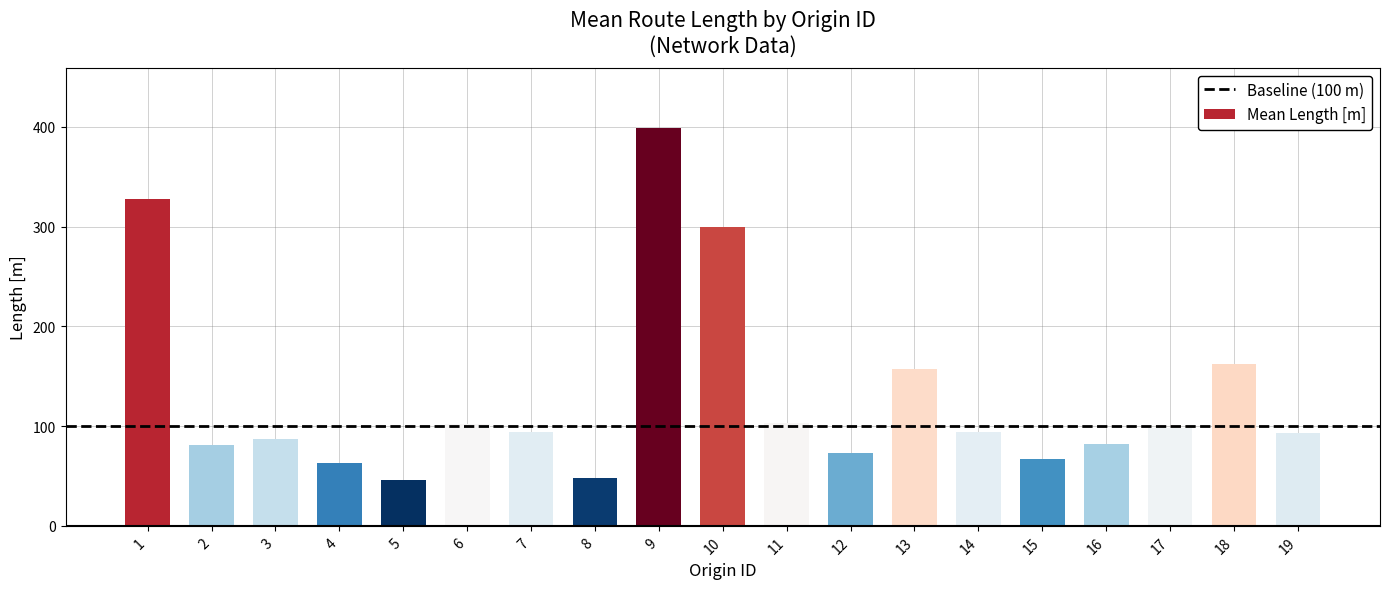

At which label does the data first exceed 93?

1